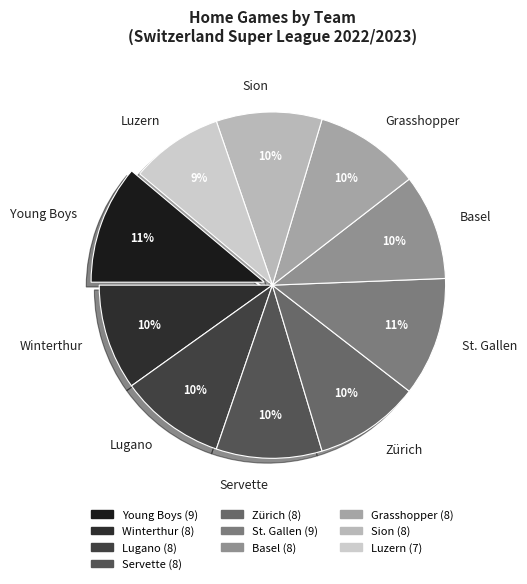

To the nearest percent, what is the difference between the largest and smallest slice percentages?

2%